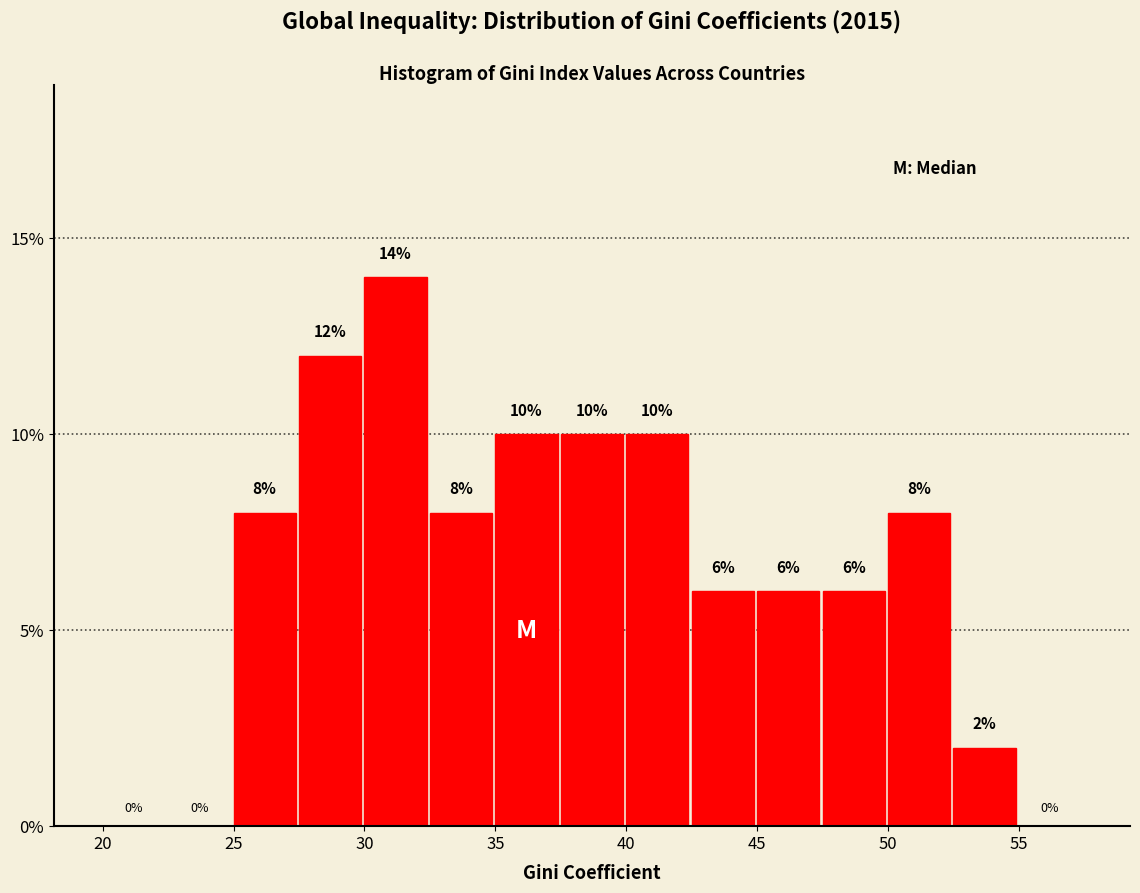

Over which range of the x-axis is the bar tallest?

30.0 to 32.5